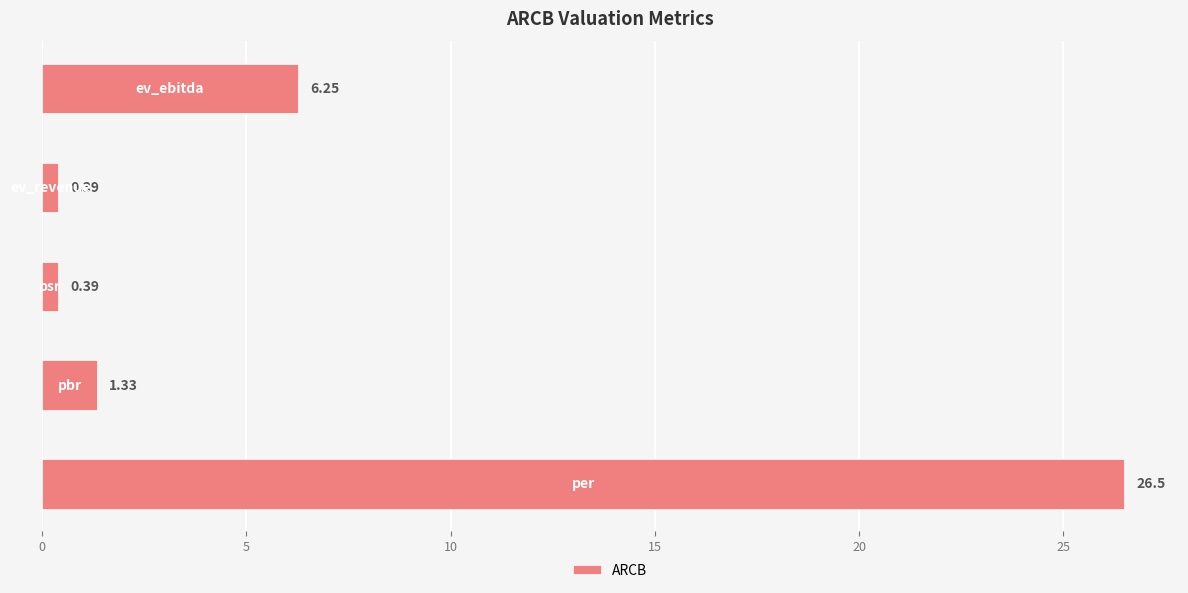

What is the difference between the maximum and minimum values?

26.1